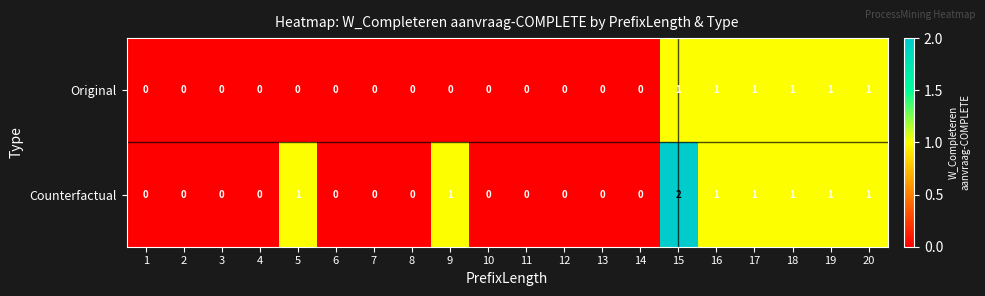

The value of Original at 5 is 0. True or false?

True